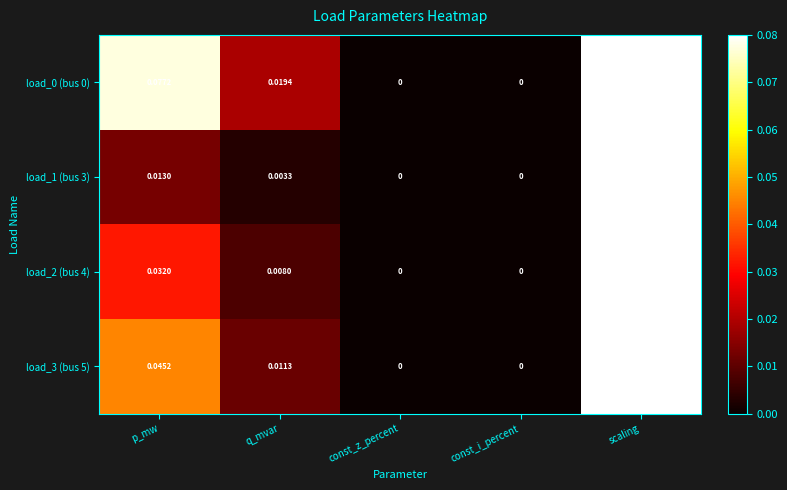

At which category is the sum across all series the highest?

scaling